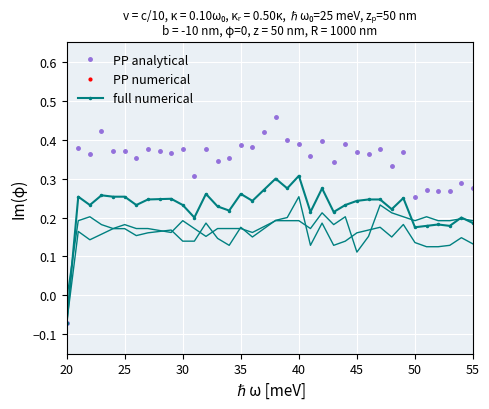

True or false: PP analytical has more than 2 points higher than both neighbors.

True